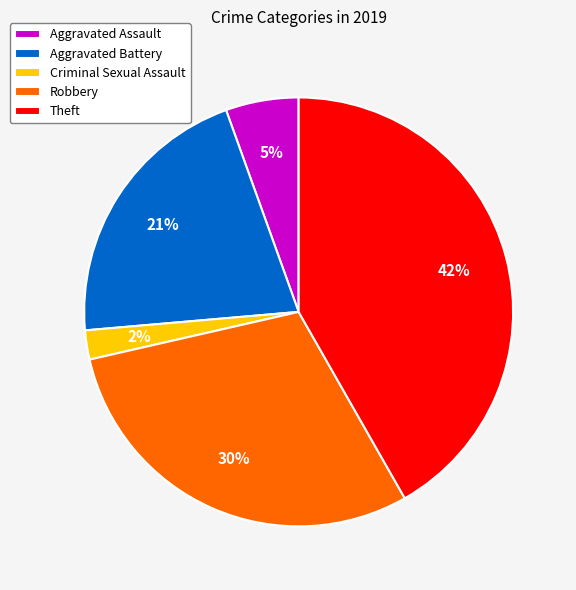

The Aggravated Battery slice represents 9% of the pie. True or false?

False